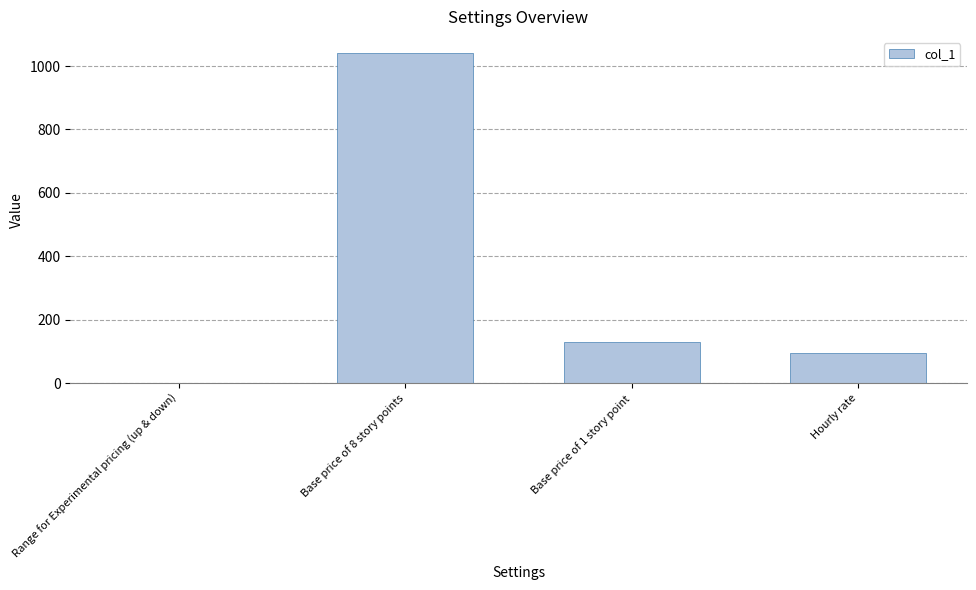

Which label corresponds to the largest value in the chart?

Base price of 8 story points